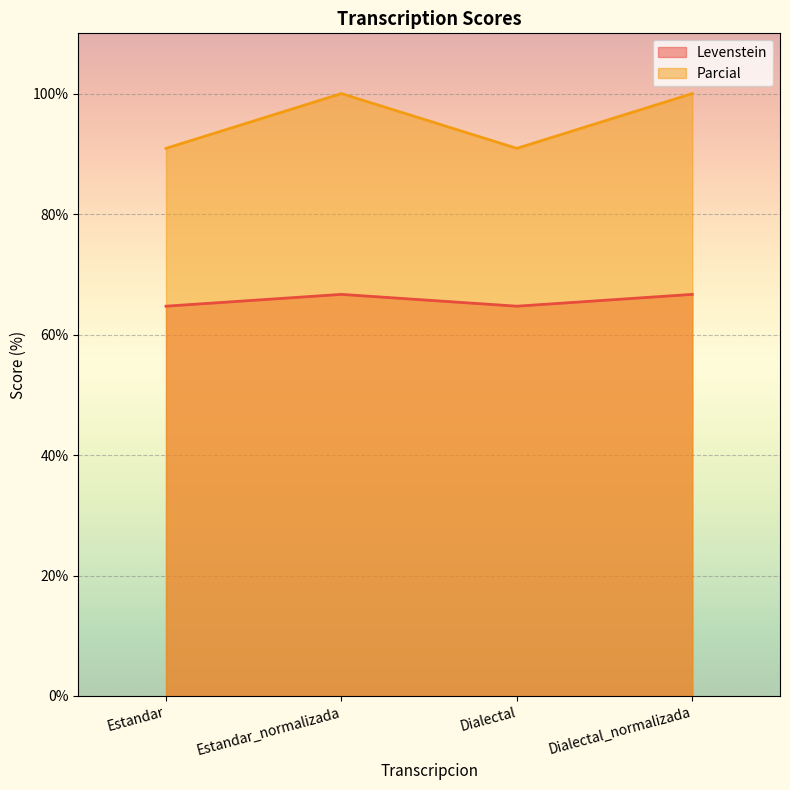

Is it true that Levenstein equals 116.1 at Dialectal?

False